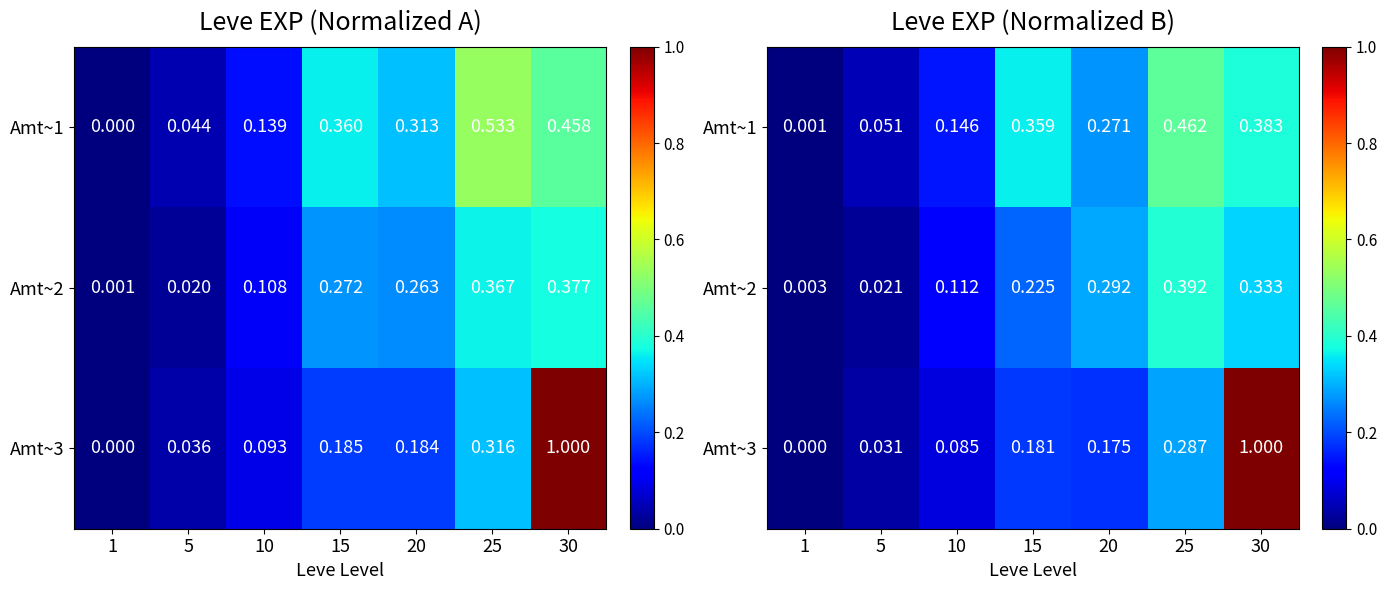

At which label does Amt~3 reach its minimum?

1